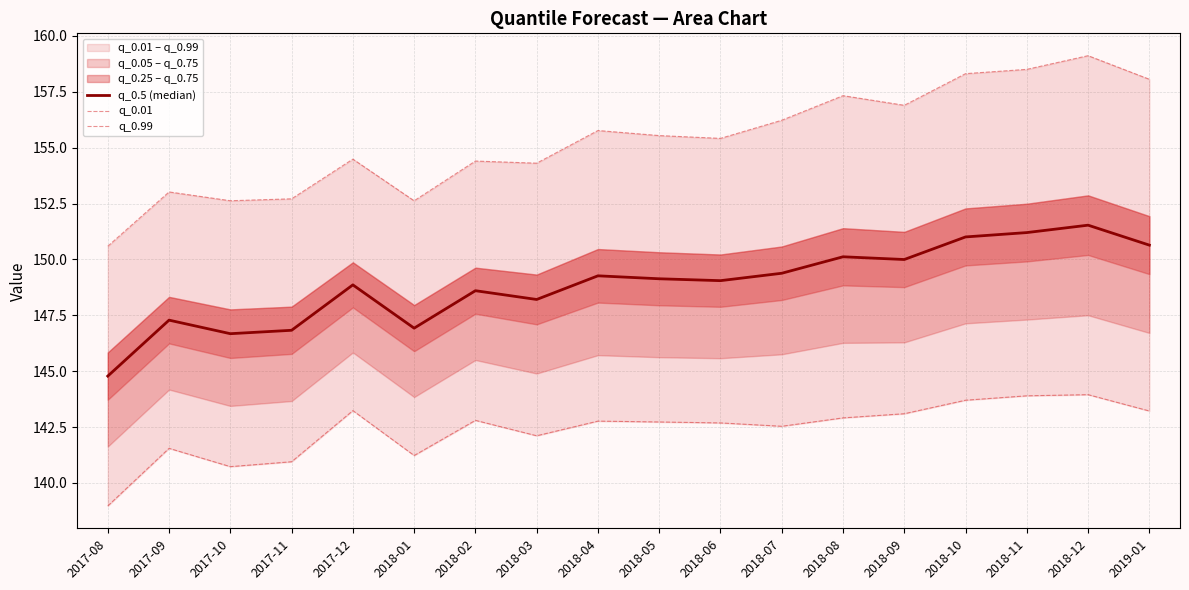

List the labels in order of q_0.01 value, largest first.

2018-12, 2018-11, 2018-10, 2017-12, 2019-01, 2018-09, 2018-08, 2018-02, 2018-04, 2018-05, 2018-06, 2018-07, 2018-03, 2017-09, 2018-01, 2017-11, 2017-10, 2017-08